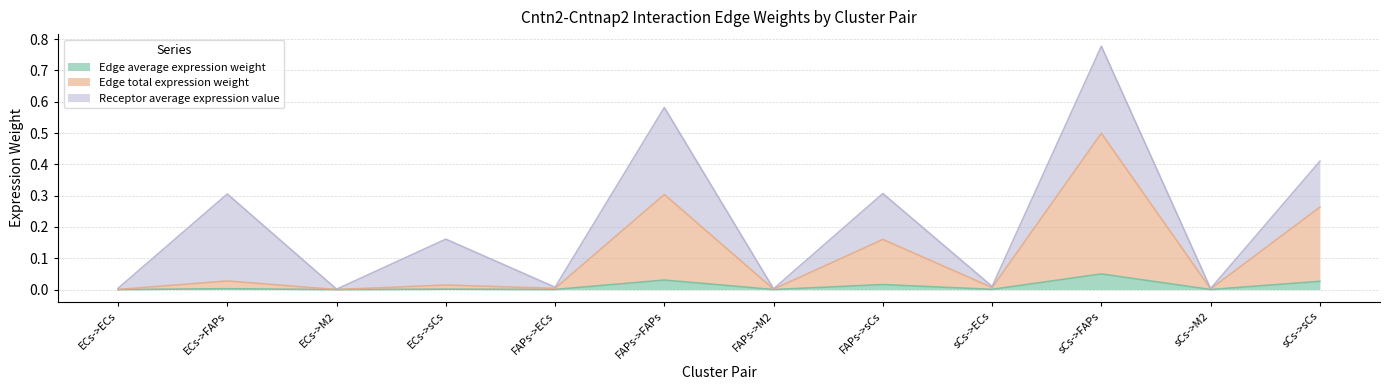

Does the chart have visible grid lines?

Yes